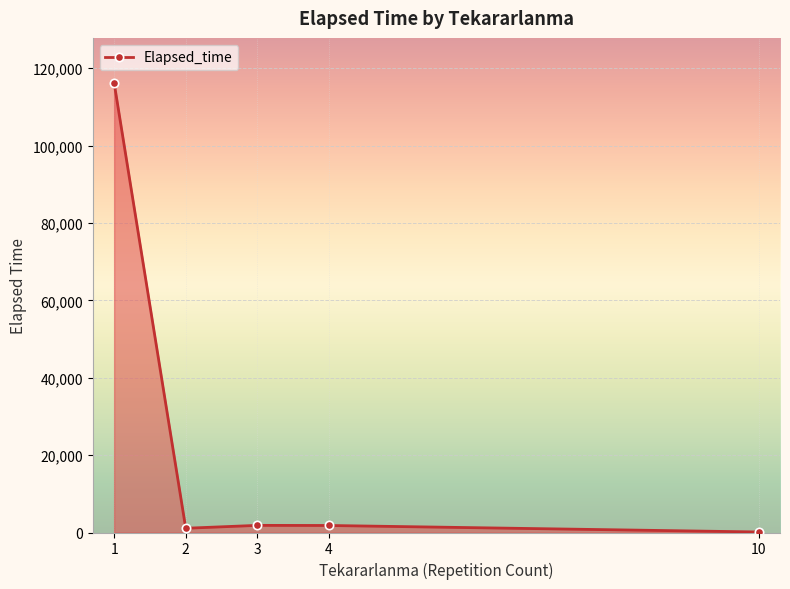

What is the average value?

24225